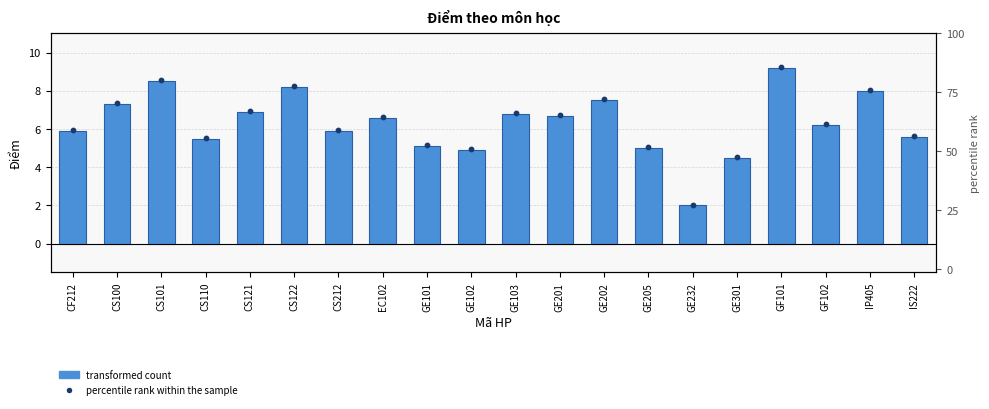

What is the change in value from GE205 to GF101?

+4.2